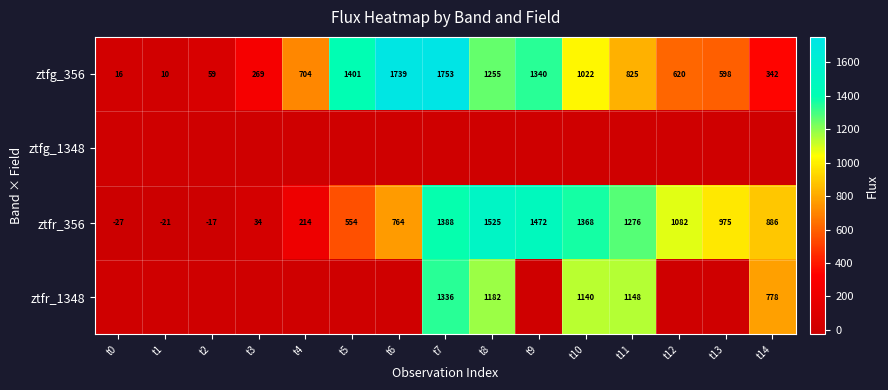

What is the average value of the ztfg_356 series?

797